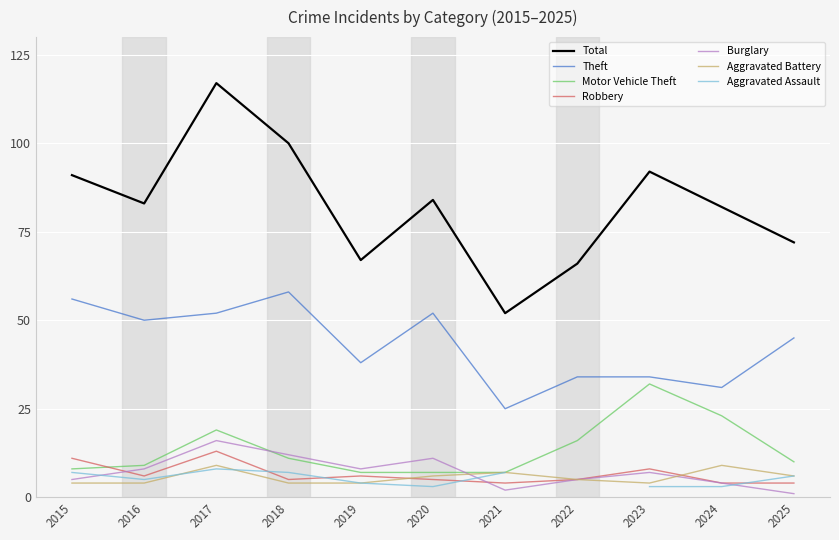

What is the maximum value for Robbery?

13